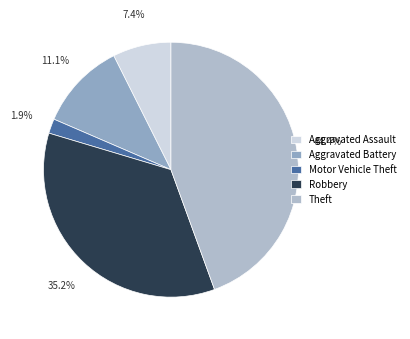

How many slices are in this pie chart?

5